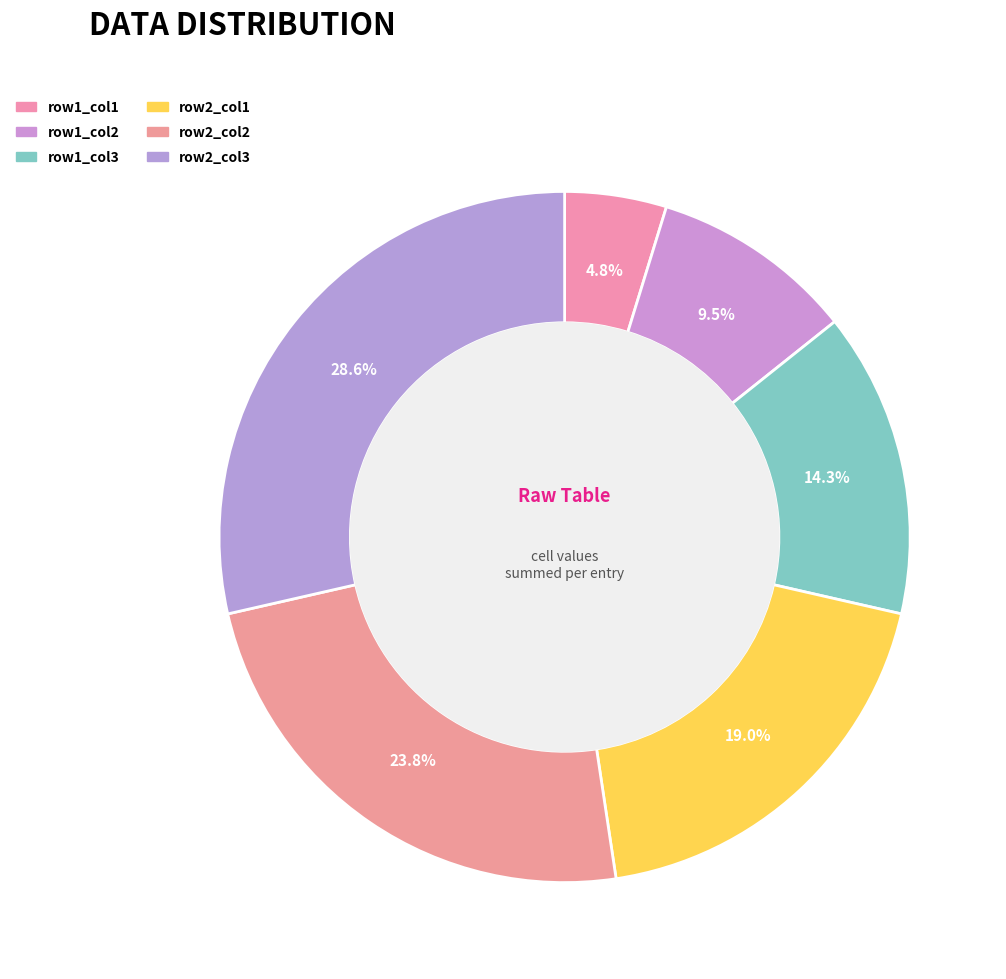

What percentage is the row1_col1 slice, to the nearest percent?

5%